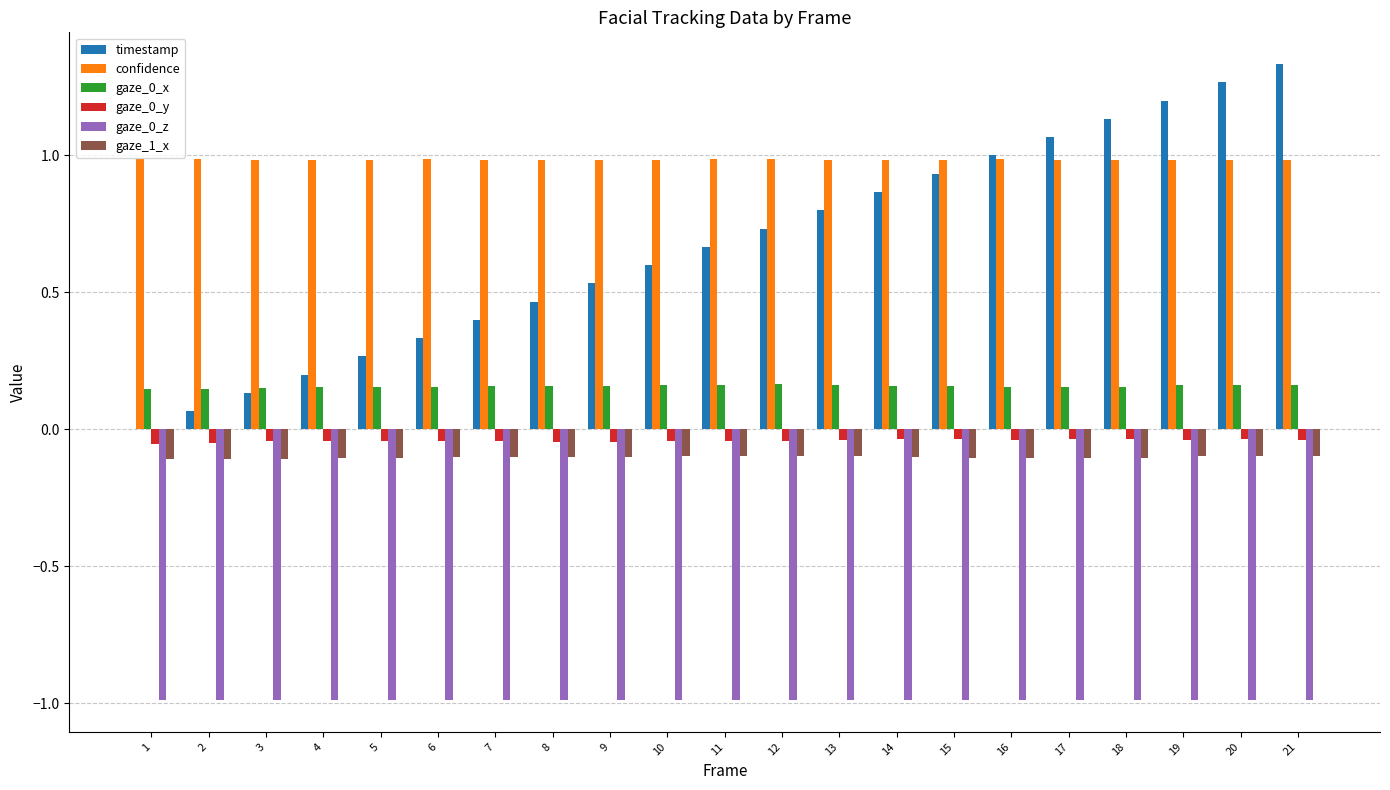

At which label is timestamp closest to 0?

1